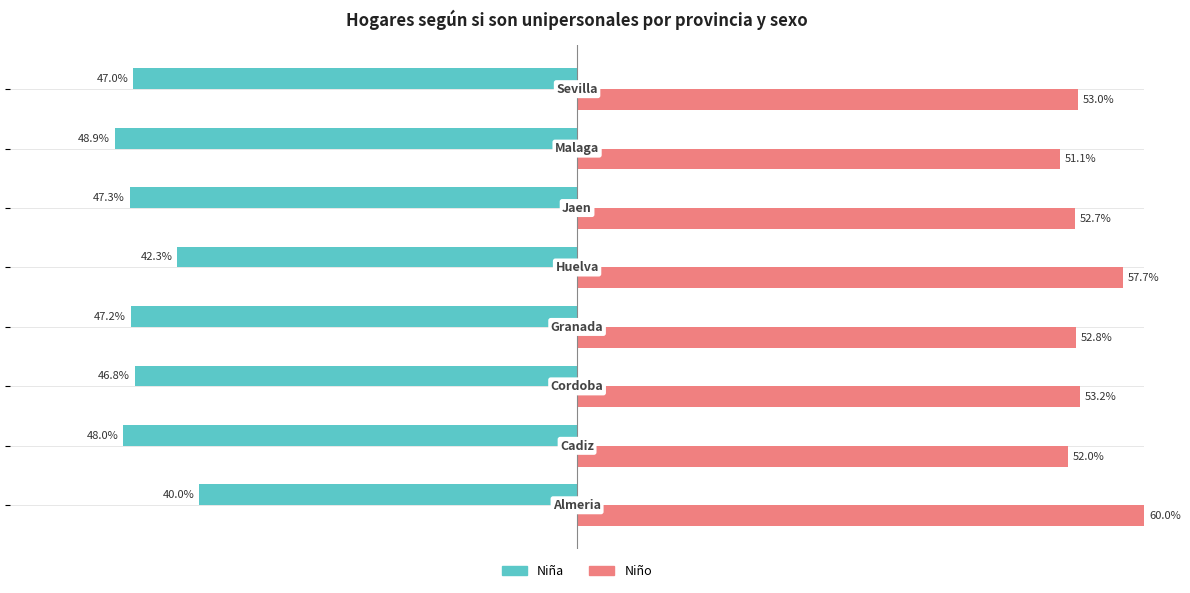

Which series has the largest total across all categories?

Niño